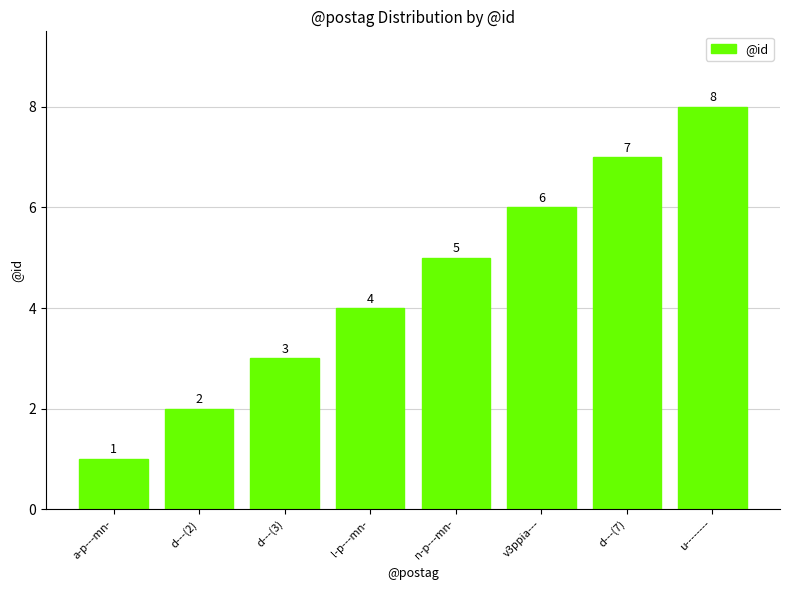

Between d---(3) and n-p---mn-, which is larger?

n-p---mn-